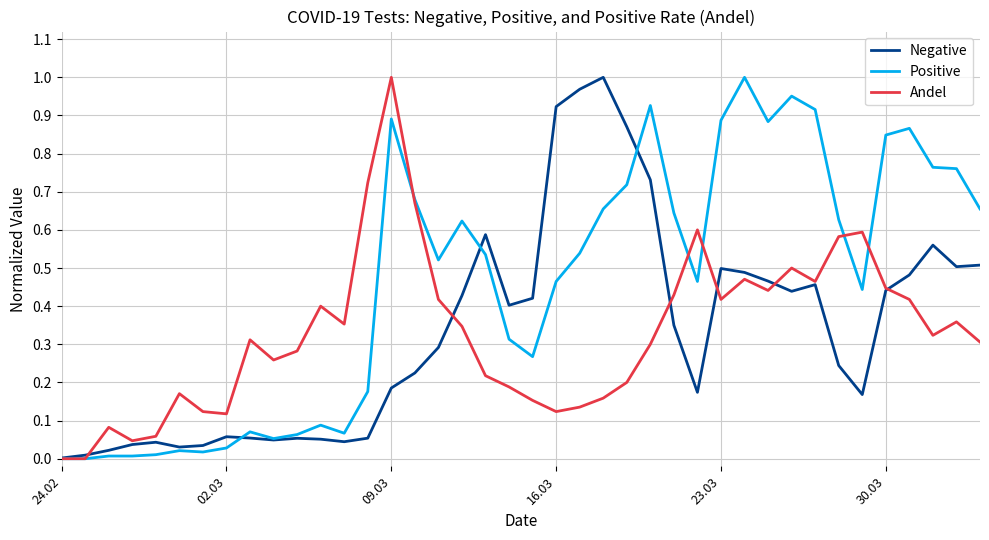

Which series has the largest total across all categories?

Positive